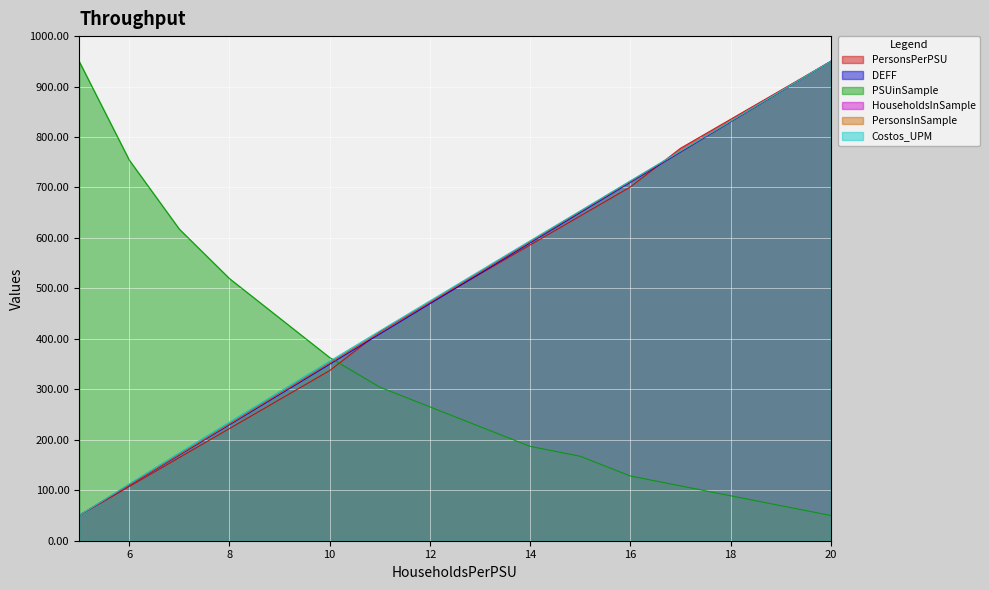

List the series in order of their peak value, highest first.

PersonsPerPSU, DEFF, PSUinSample, HouseholdsInSample, PersonsInSample, Costos_UPM